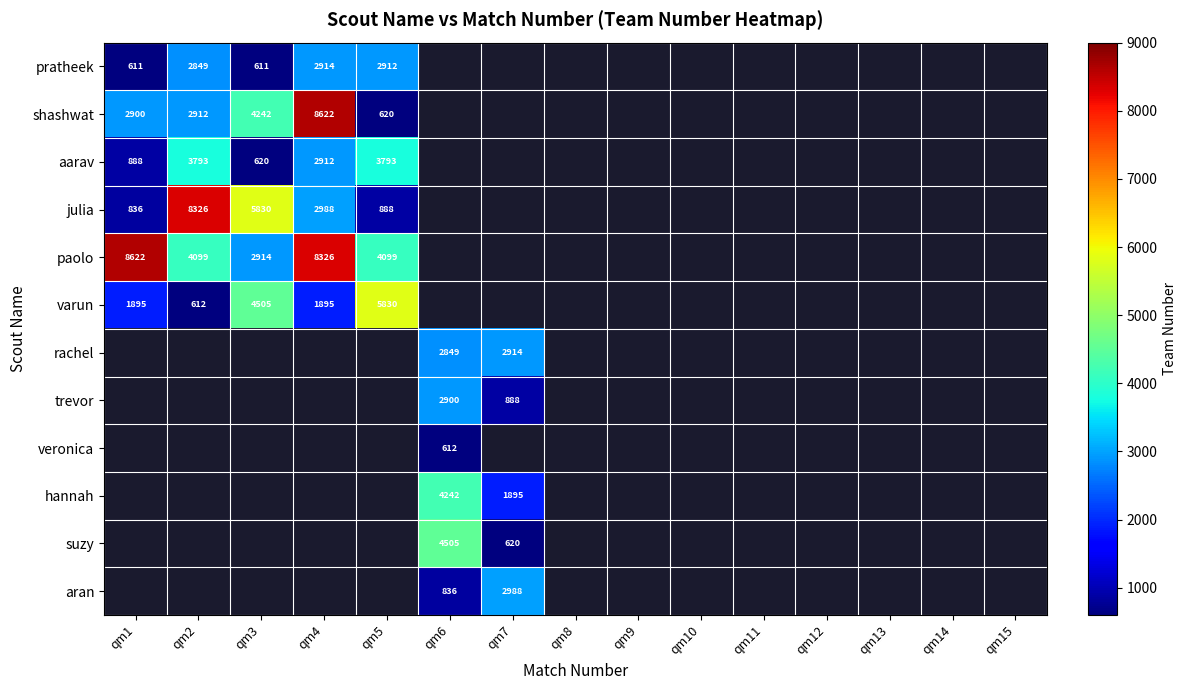

True or false: pratheek has a value of 2914 at qm4.

True